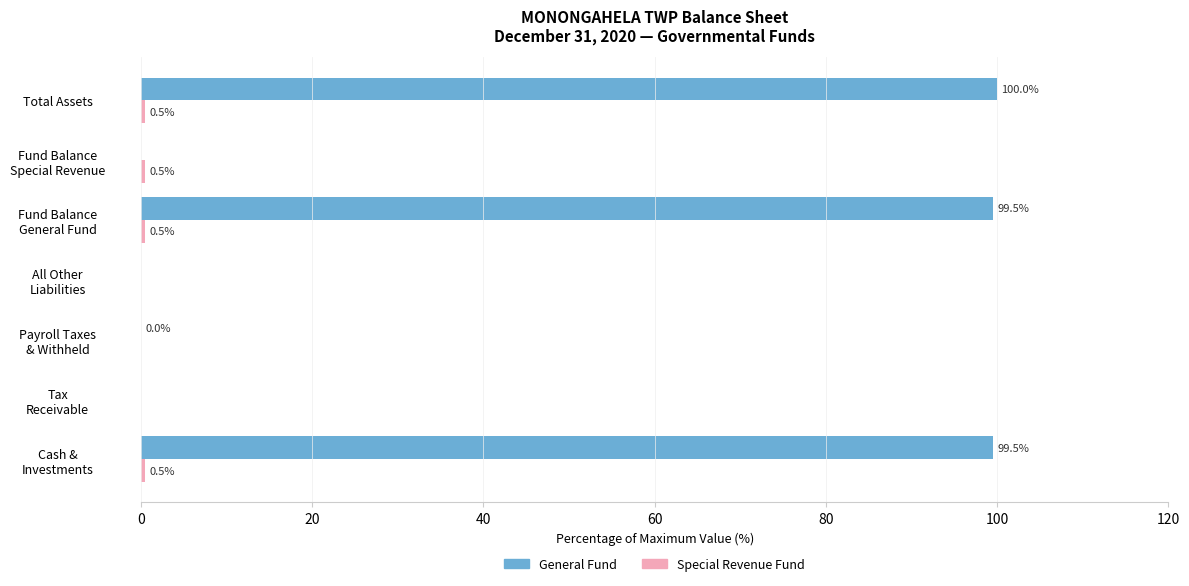

What is the maximum value for General Fund?

100.0